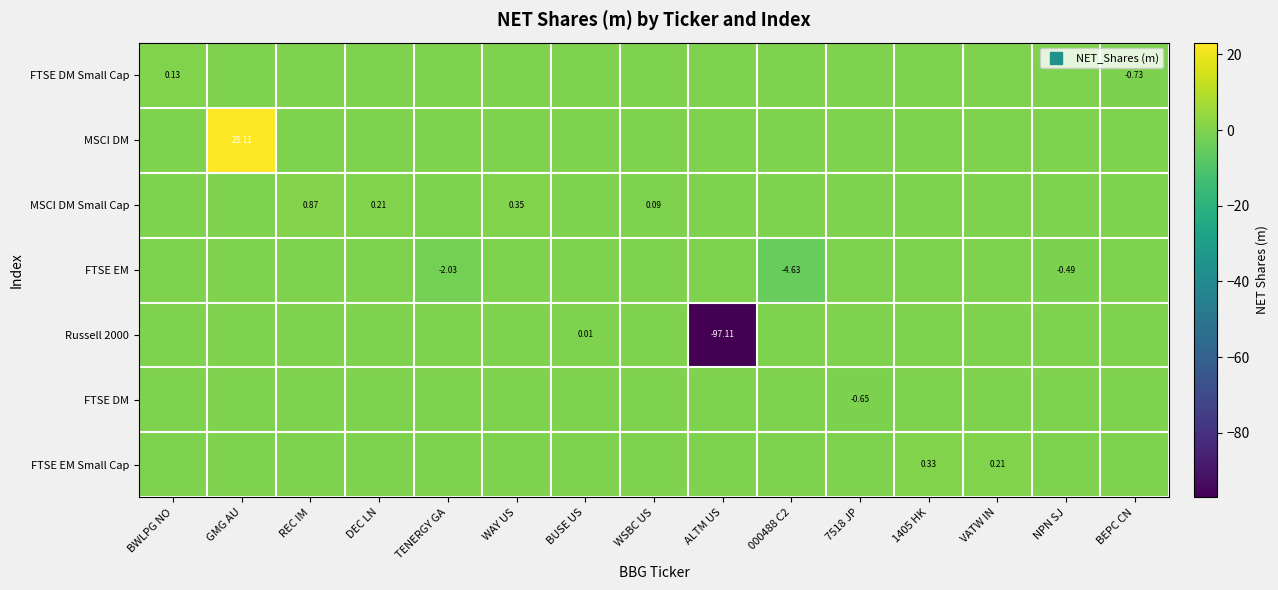

What is the total value across all series at BEPC CN?

-0.7